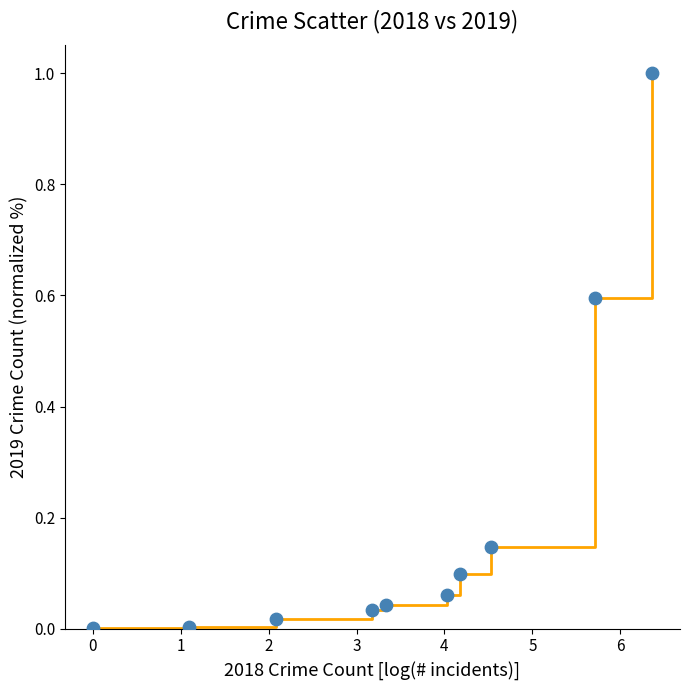

Is this an area chart (filled region under the line)?

No